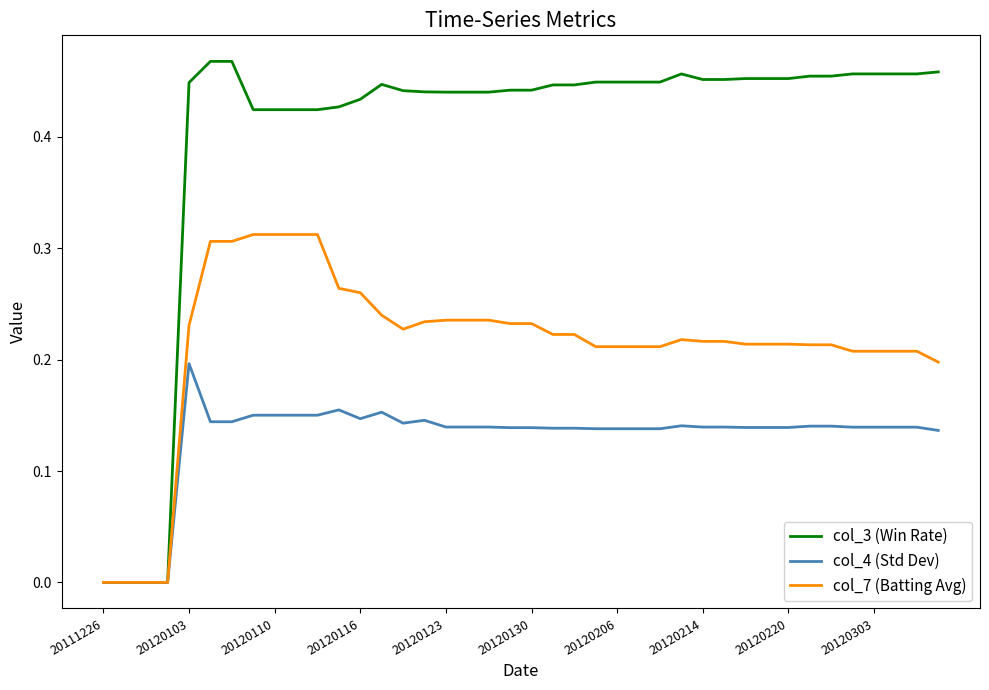

True or false: col_3 (Win Rate) has more than 0 points higher than both neighbors.

True